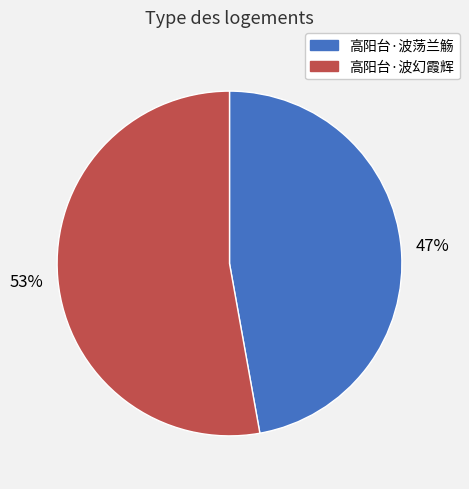

Which category has the biggest portion of the pie?

高阳台·波幻霞辉